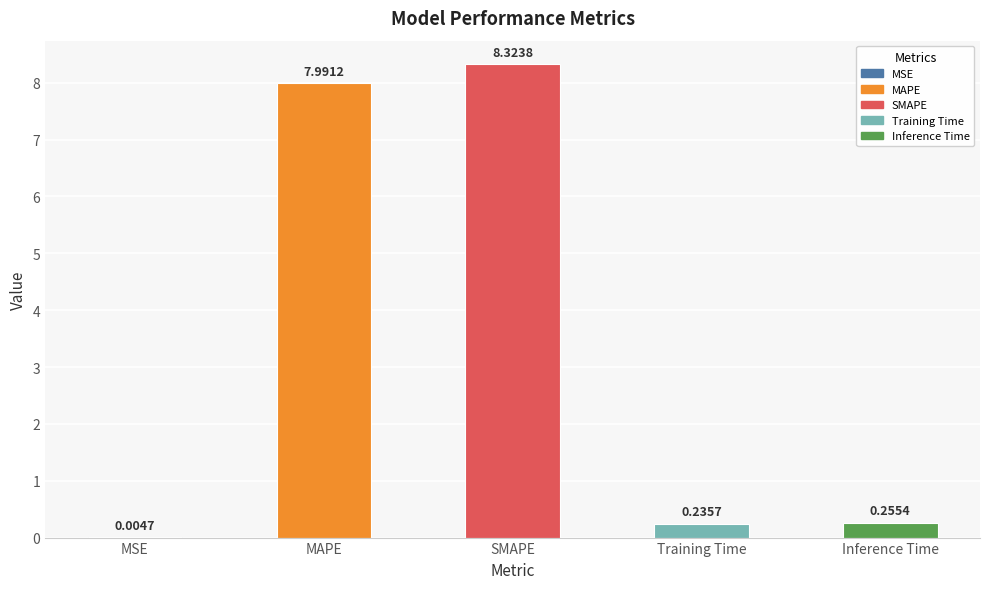

What is the sum of all values?

16.8